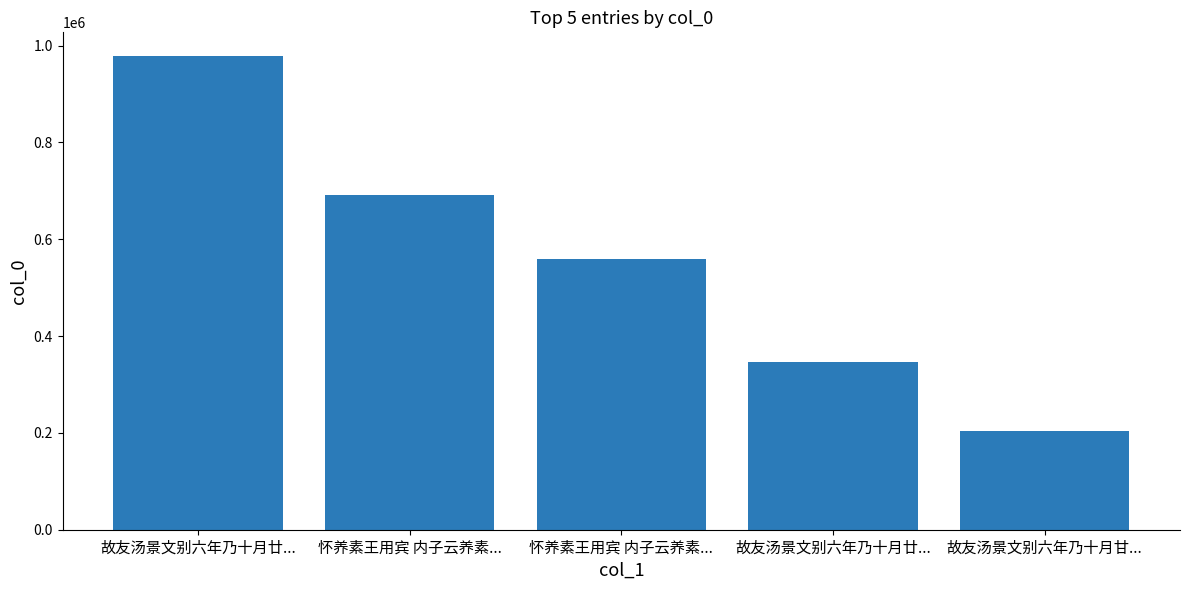

How many bars are there in total?

5